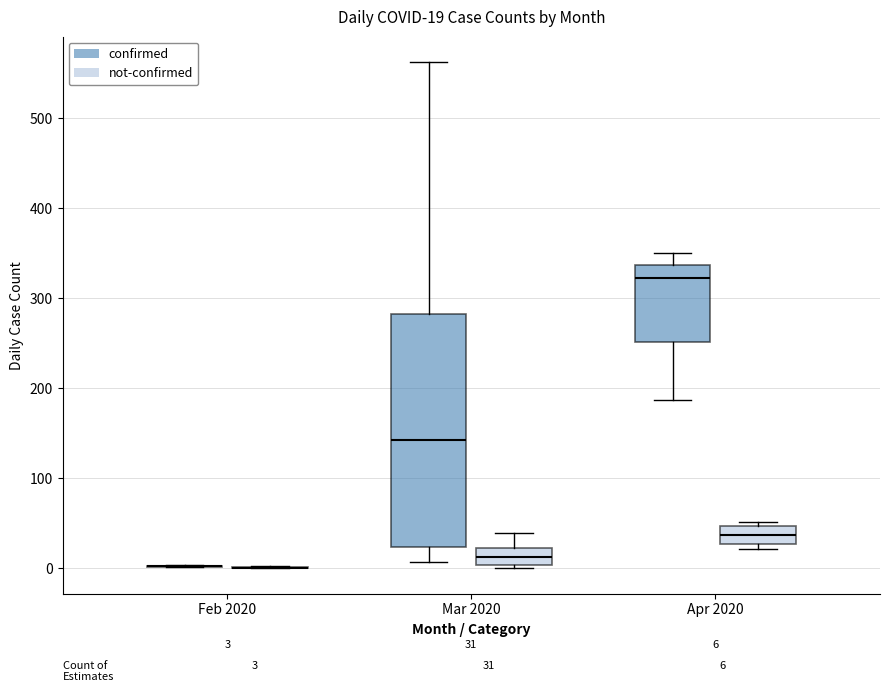

Which box is the tallest, from its lower edge to its upper edge?

Mar 2020 (confirmed)